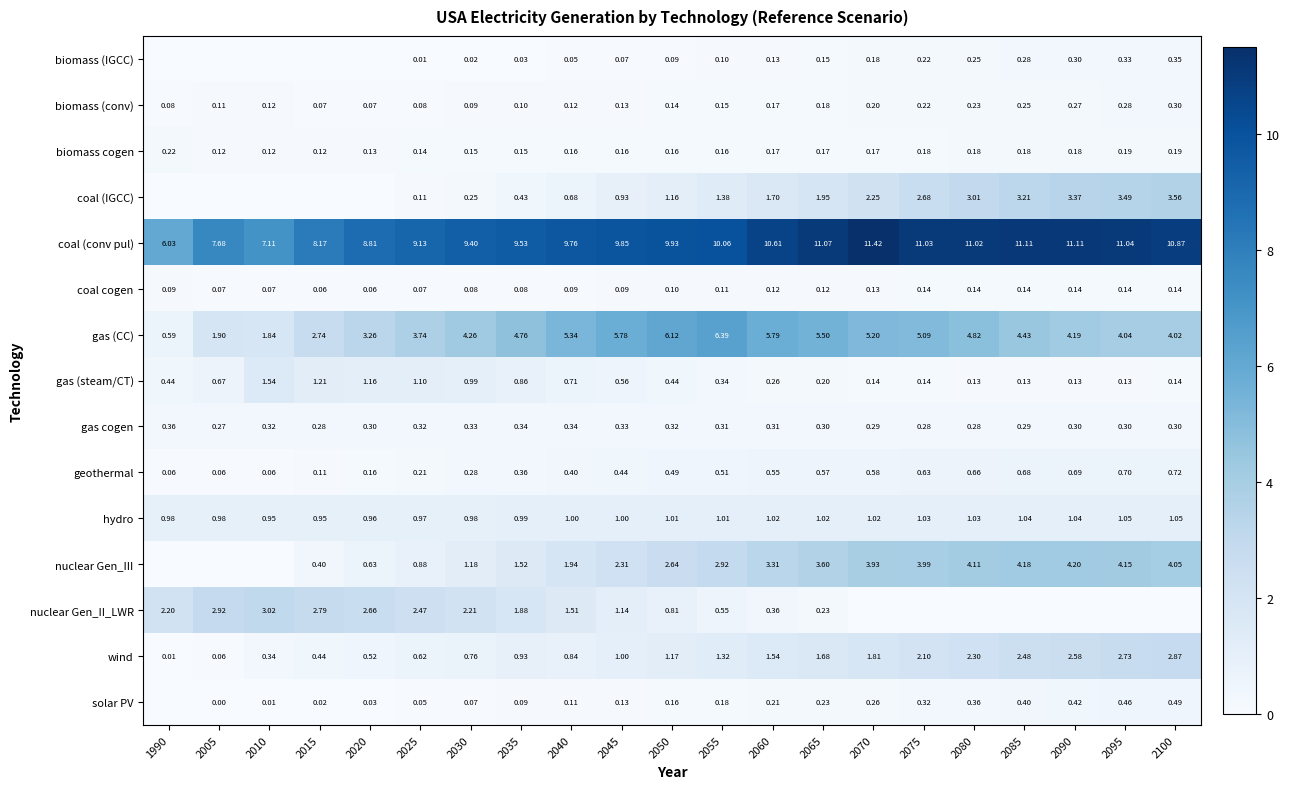

What is the average value of the geothermal series?

0.4